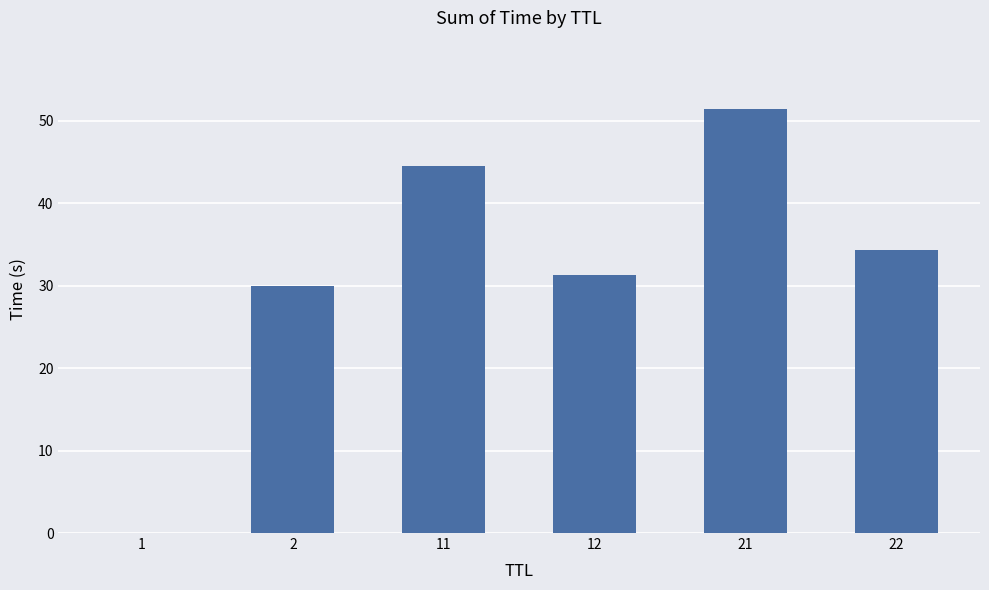

True or false: the data shows 31.4 at 21.

False